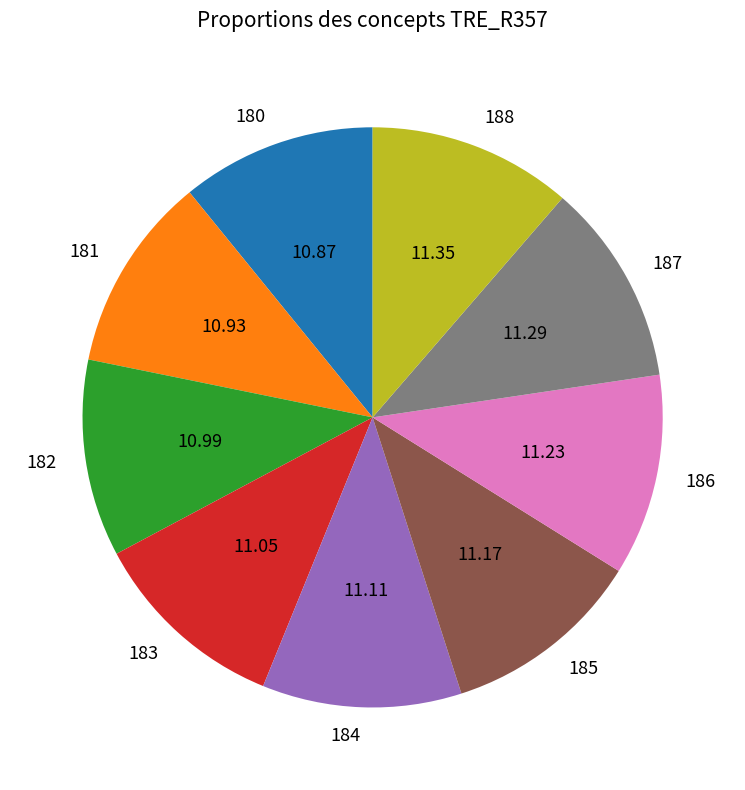

Does 186 account for over 50% of the chart?

No